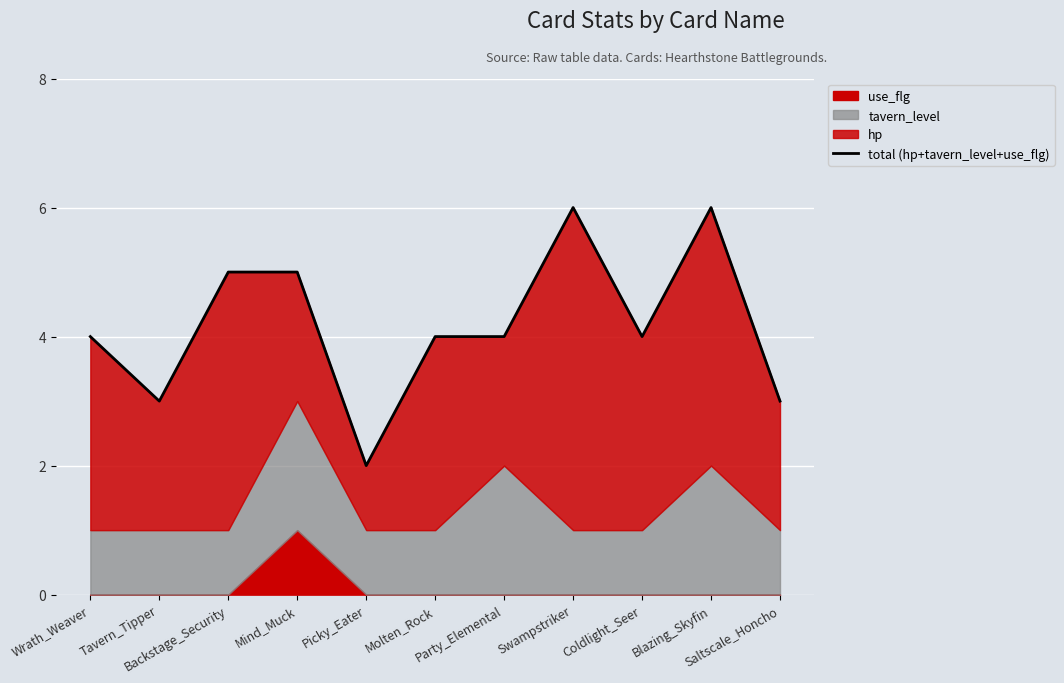

Which label corresponds to the largest value in the chart?

Swampstriker